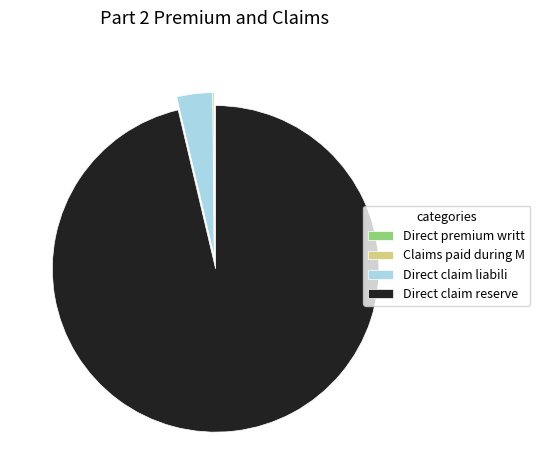

What is the majority slice?

Direct claim reserve